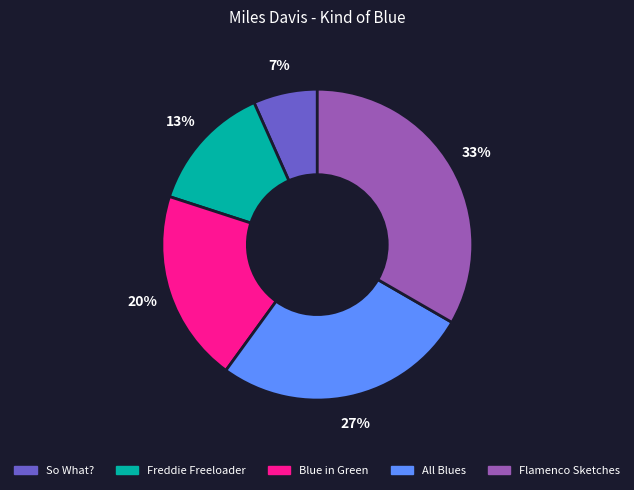

To the nearest percent, what portion does Blue in Green represent?

20%